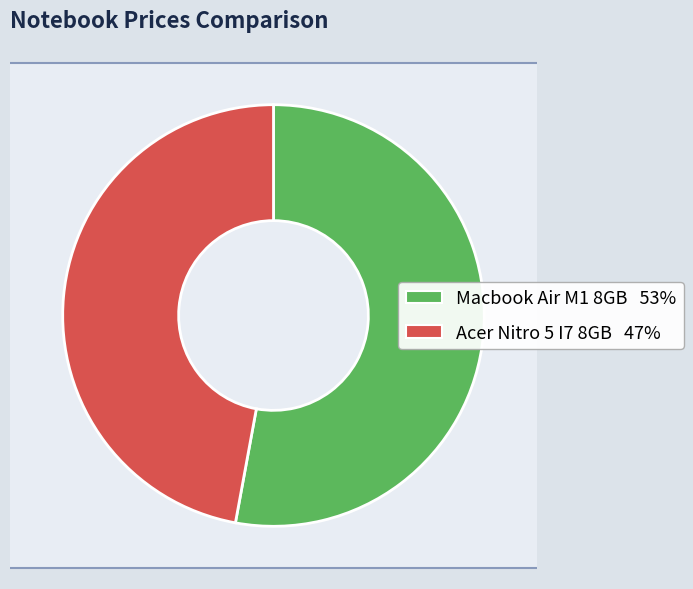

The Macbook Air M1 8GB slice represents 53% of the pie. True or false?

True